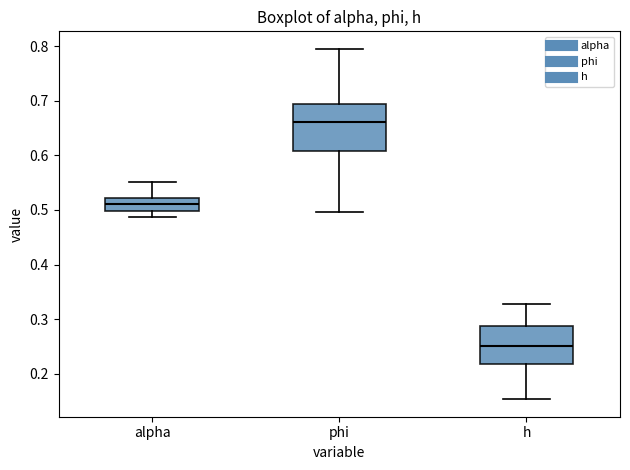

Reading left to right, transcribe this box plot: for each box, give where its median line is, the range the box spans, and where its two whiskers end, as read against the y-axis. The values are not printed on the chart, so give them approximately, as read against the axis.

alpha: median 0.51, box 0.50 to 0.52, whiskers 0.49 to 0.55
phi: median 0.66, box 0.61 to 0.69, whiskers 0.50 to 0.80
h: median 0.25, box 0.22 to 0.29, whiskers 0.15 to 0.33